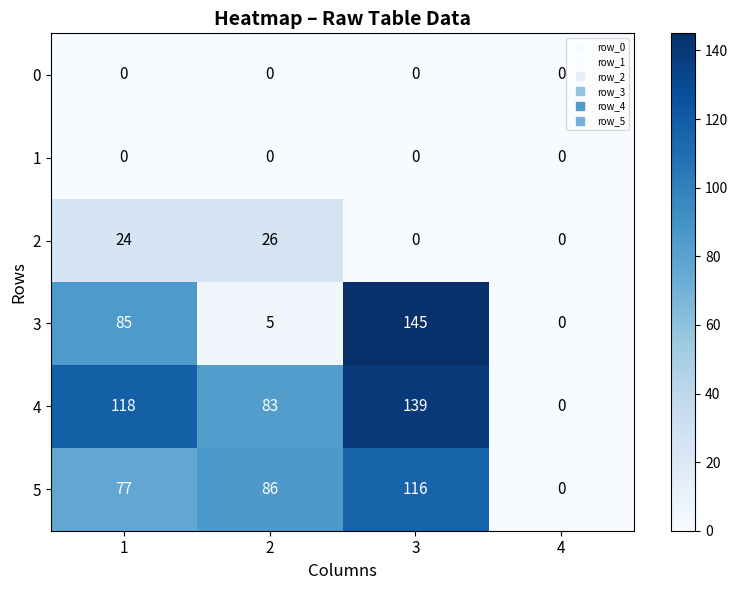

How many series are shown in this chart?

6